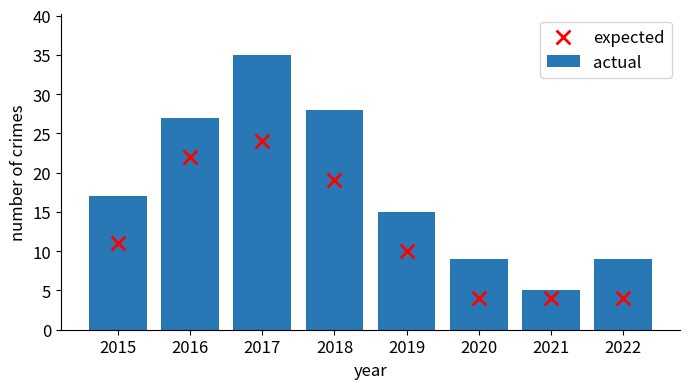

What are all the series names shown in the legend?

actual, expected